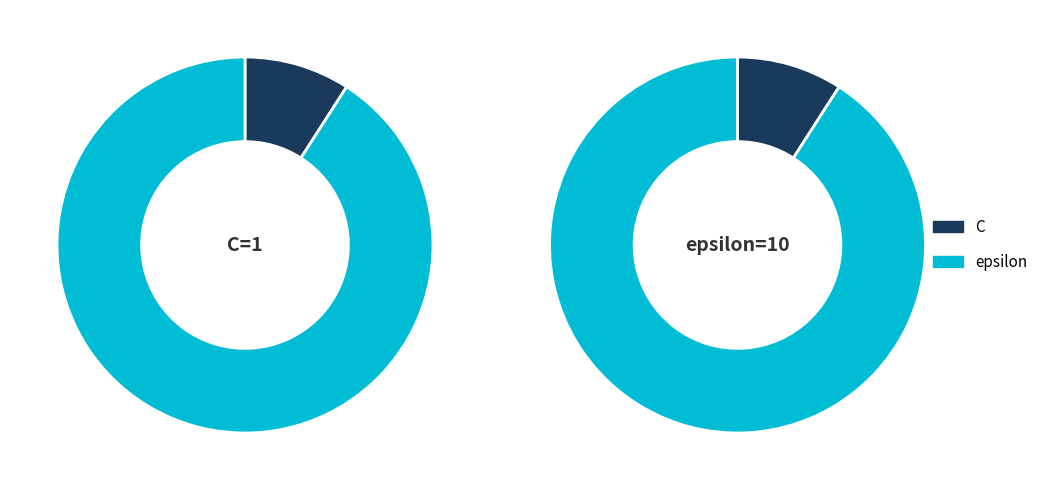

What is the change in value from C to epsilon?

+9